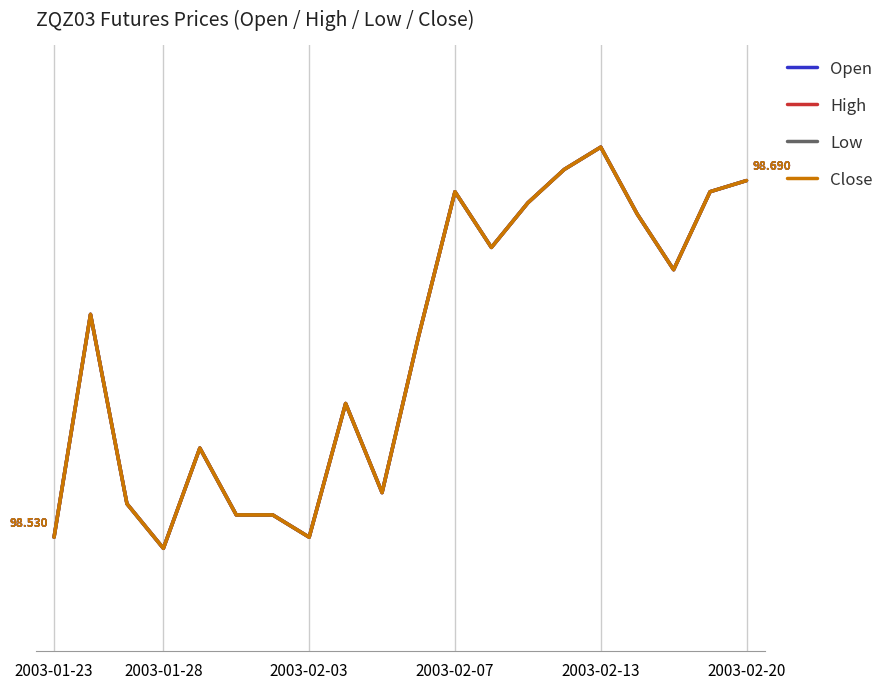

Count the Low values in the range 98 to 99.

20